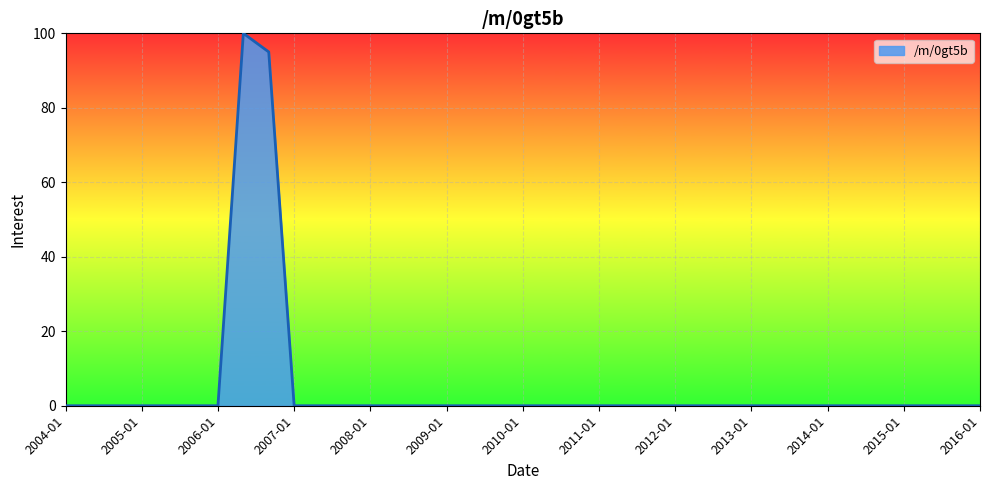

What is the greatest value displayed?

100